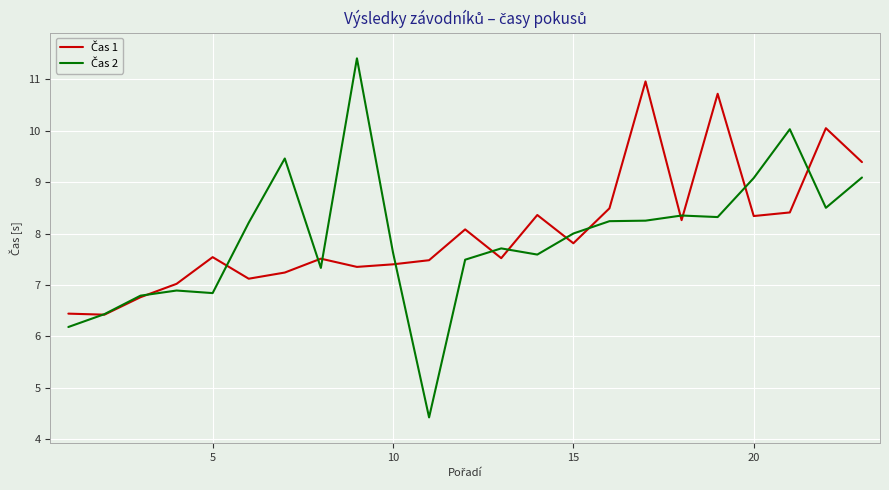

What is the maximum value shown in the chart?

11.4